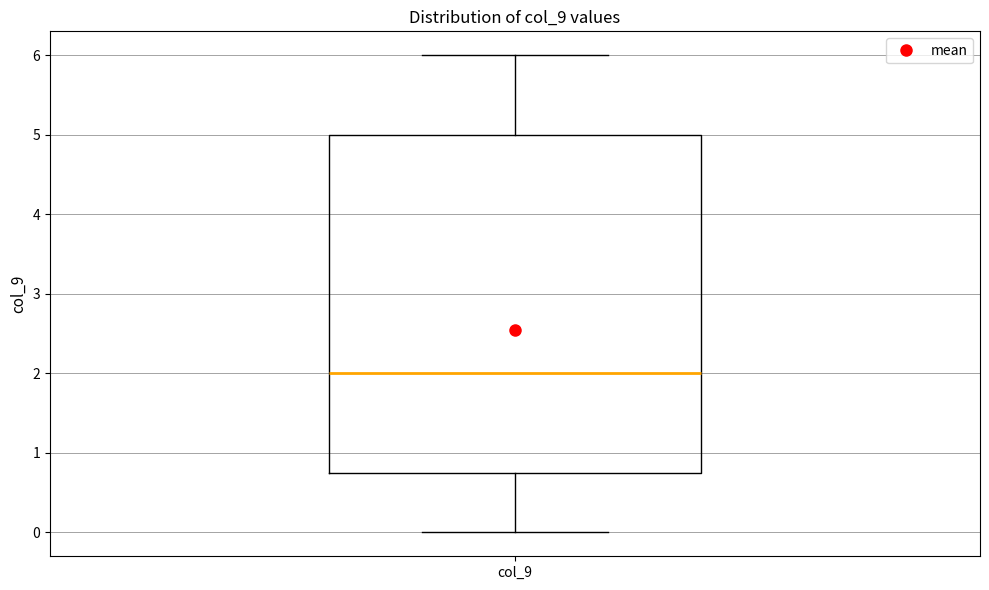

Where does the median line of the box for col_9 sit on the y-axis? The values are not printed on the chart, so give them approximately, as read against the axis.

2.0